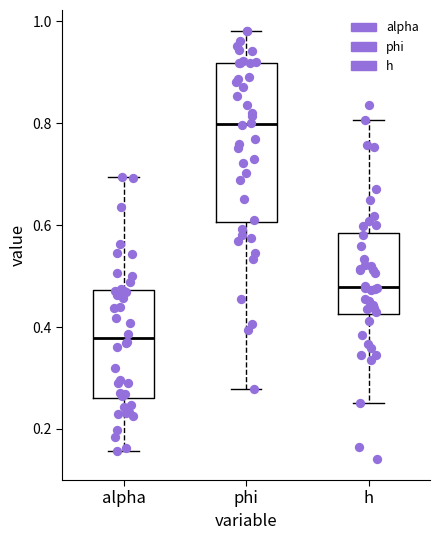

Comparing the boxes themselves (not the whiskers), which one is the tallest?

phi